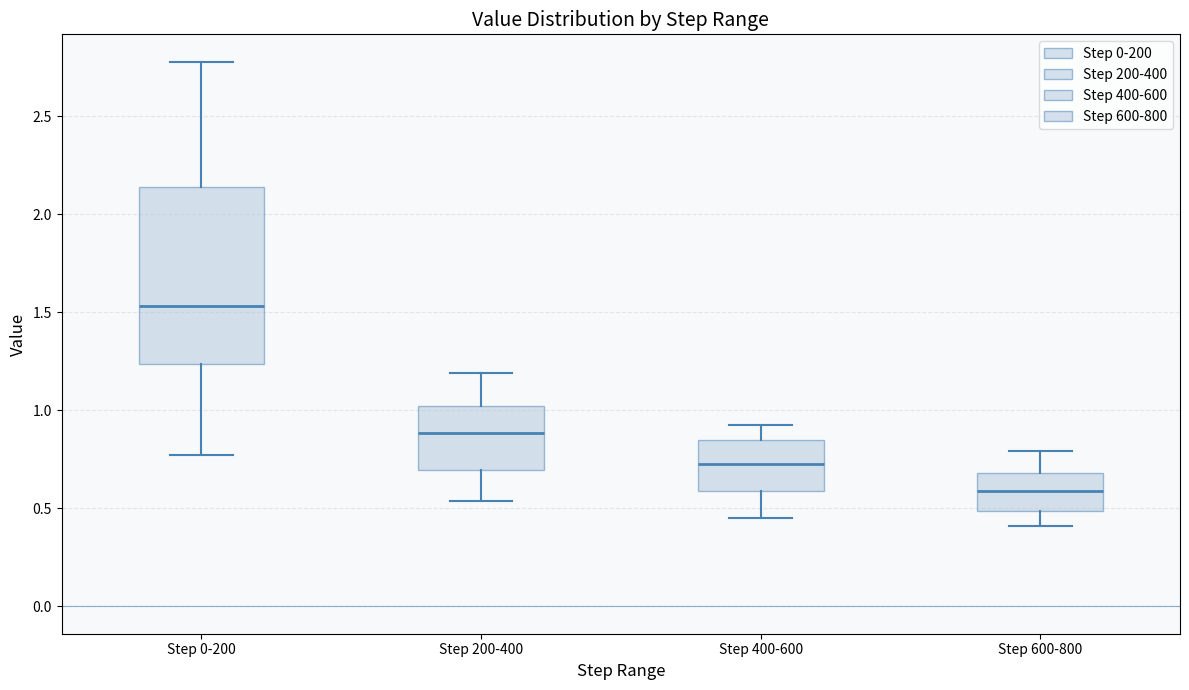

Comparing the boxes themselves (not the whiskers), which one is the tallest?

Step 0-200